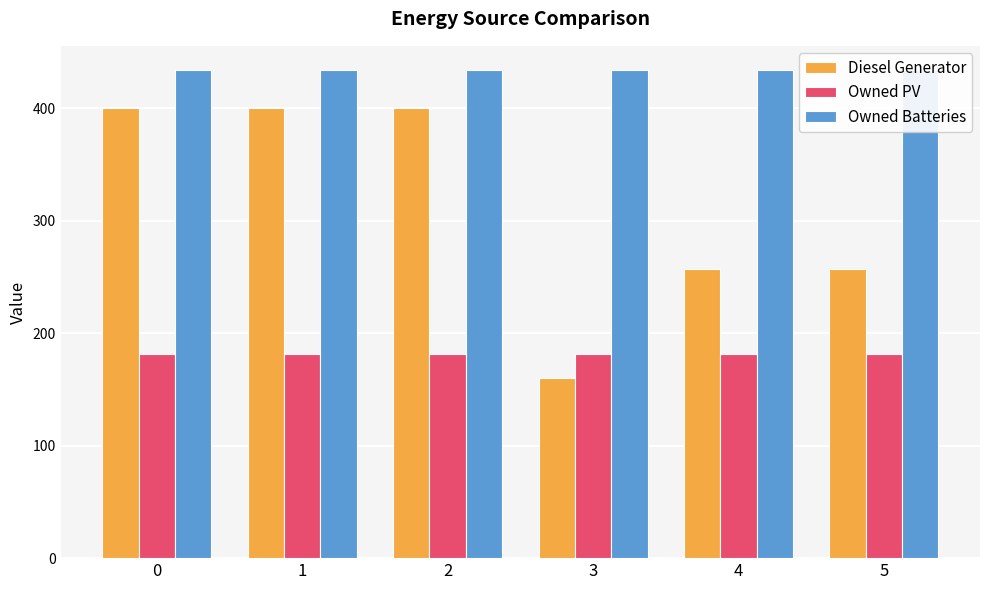

What is the value of the Diesel Generator bar at the 1st from the left?

400